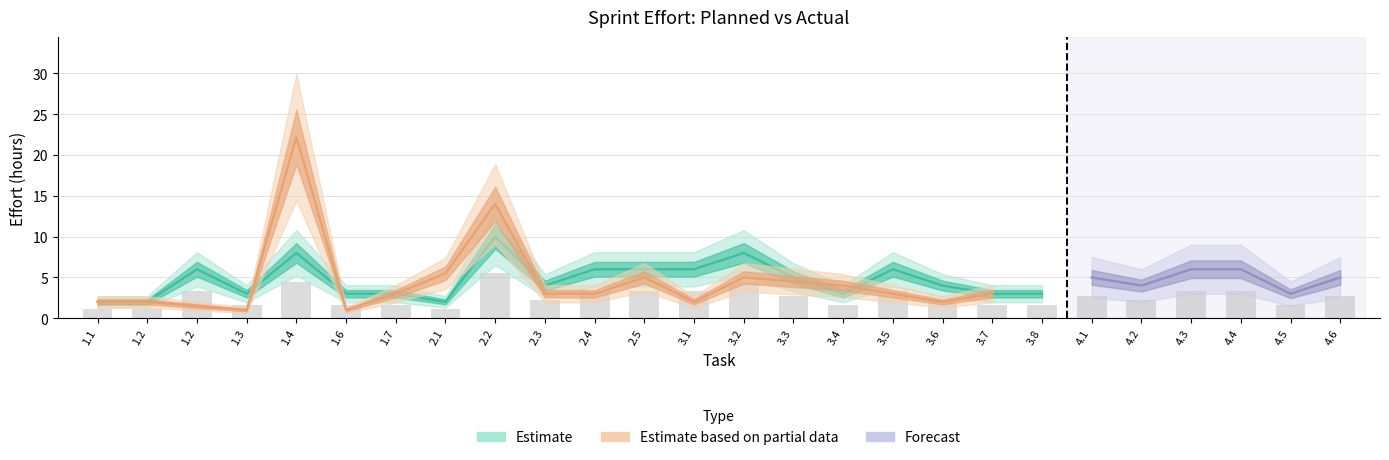

Are the bars horizontal?

No